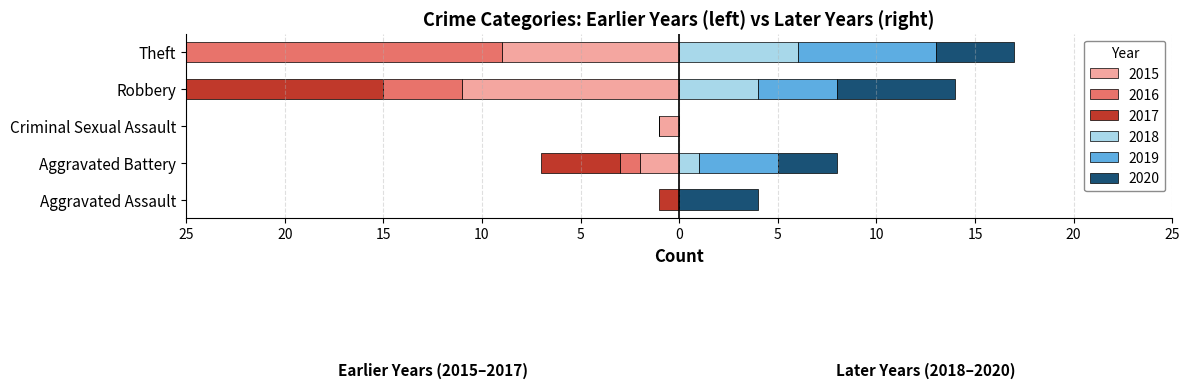

Where is 2019 nearest to the value 3?

Aggravated Battery